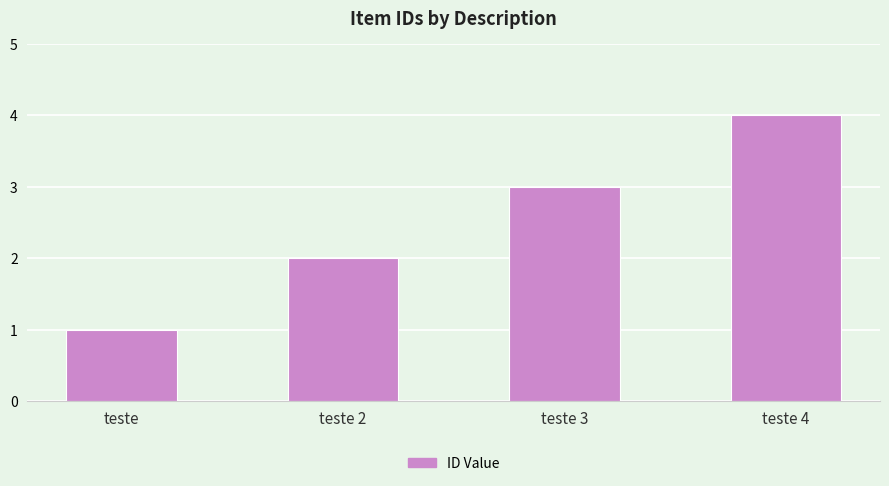

The chart shows a value of 1 at teste. True or false?

True